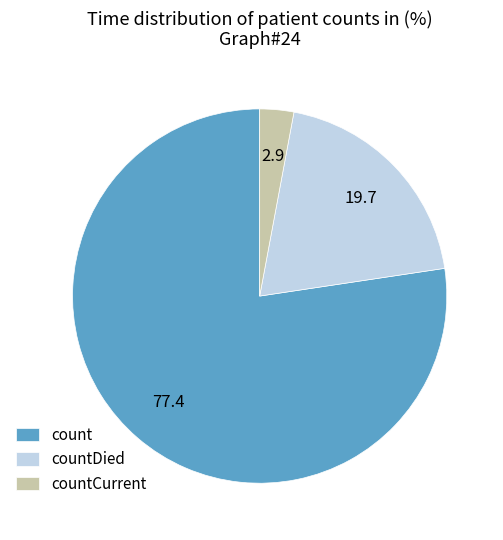

Is countDied the majority of the pie?

No